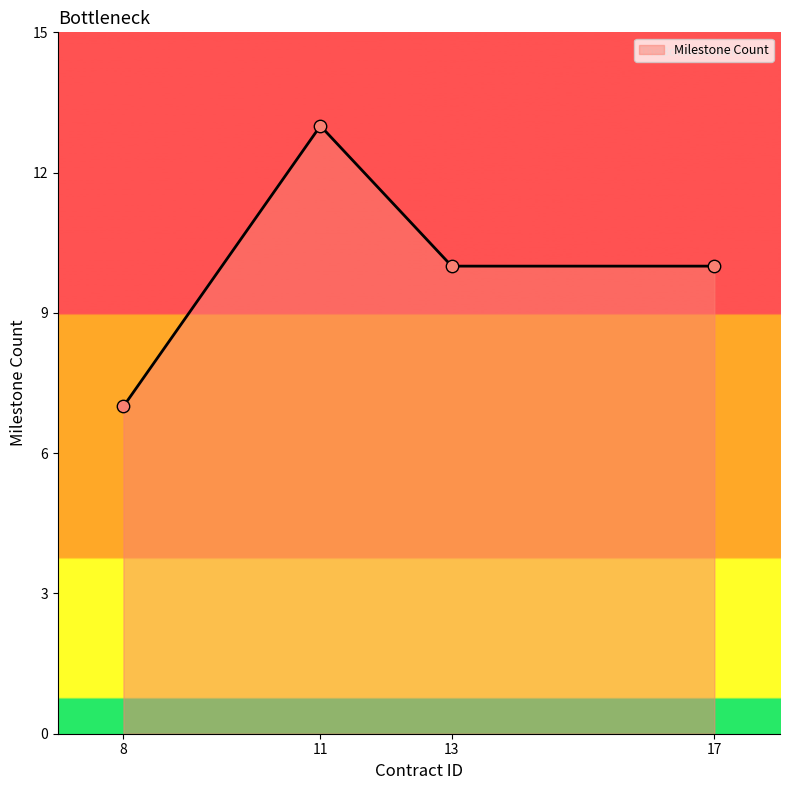

What is the lowest value of the Milestone Count series?

7.0